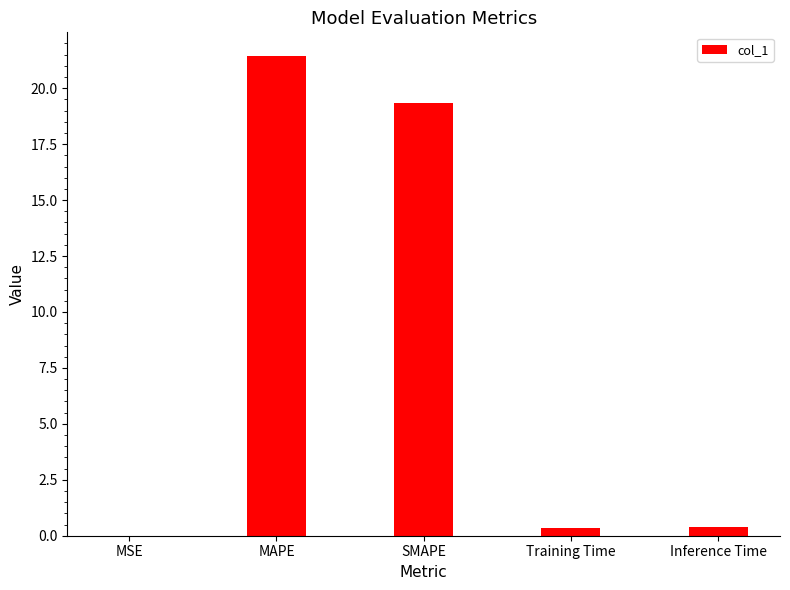

What is the sum of all values?

41.5